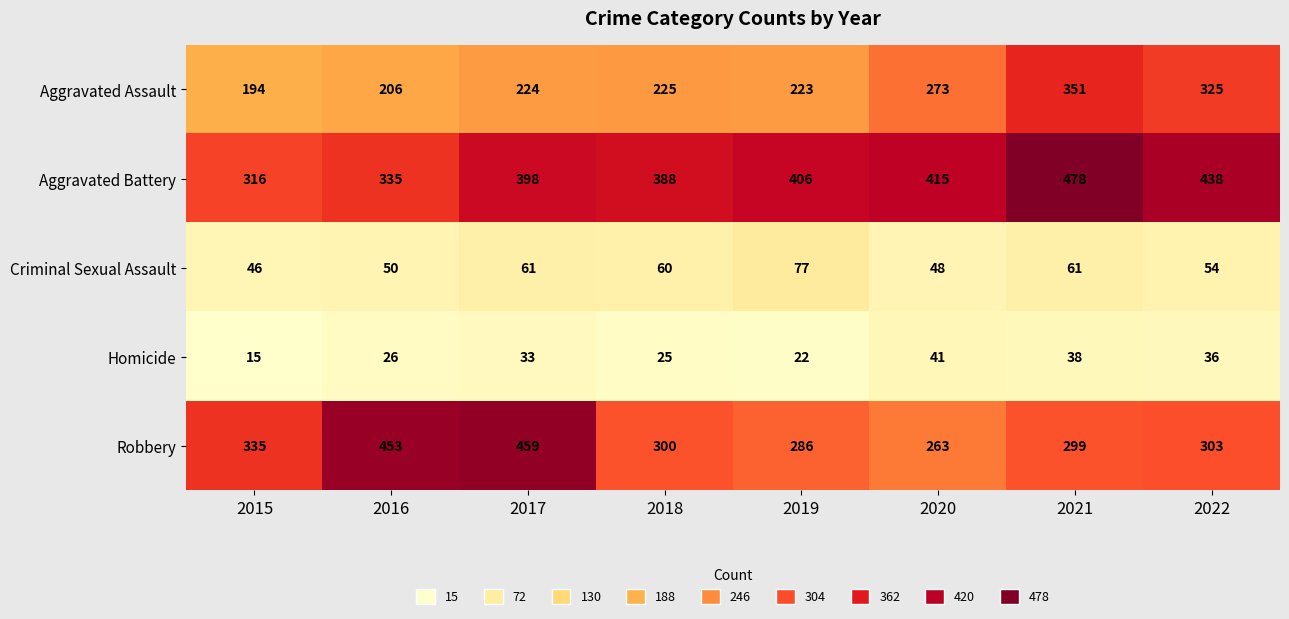

What is the spread (max minus min) of values at 2022?

402